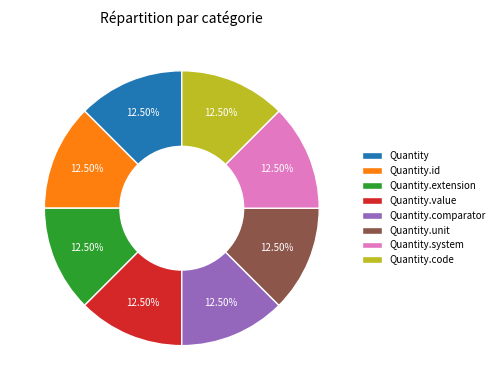

To the nearest percent, what is the combined percentage of Quantity.id and Quantity.code?

25%